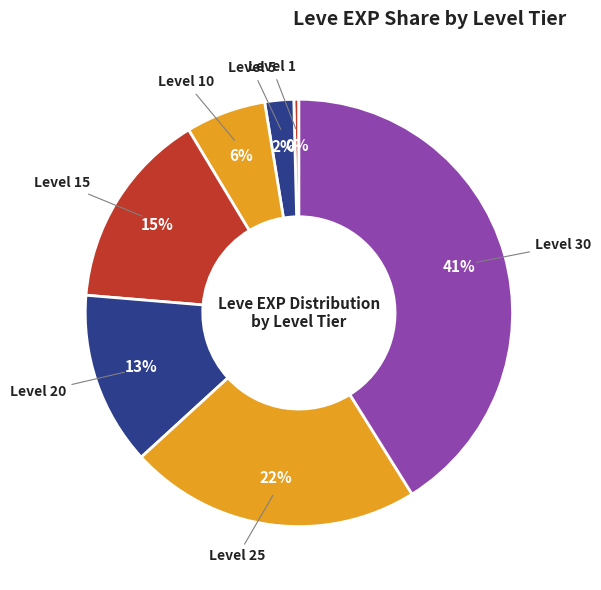

Which has a higher value, Level 25 or Level 15?

Level 25